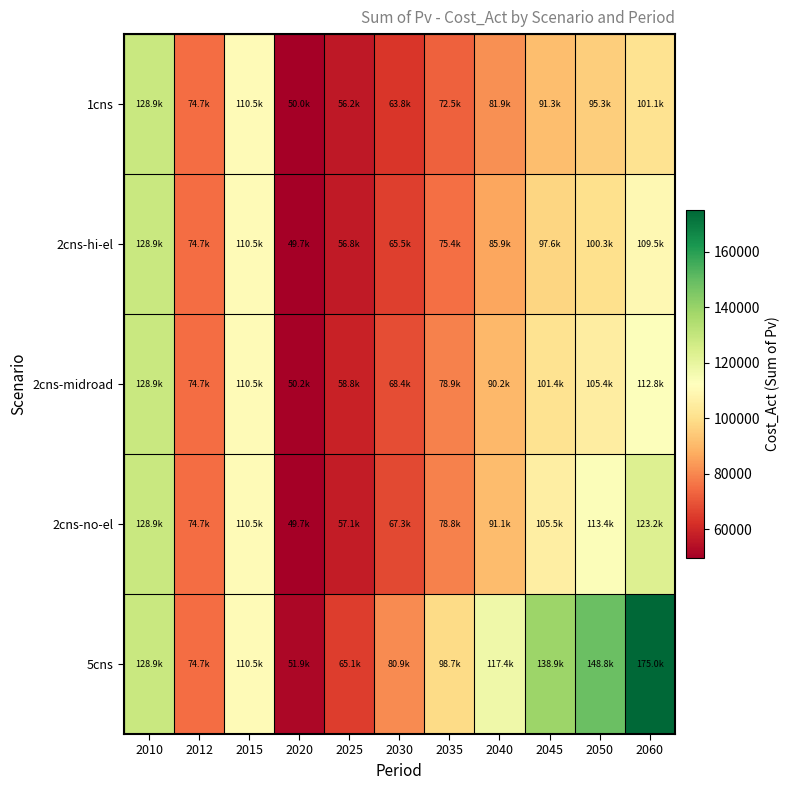

What is the greatest value displayed?

174964.1